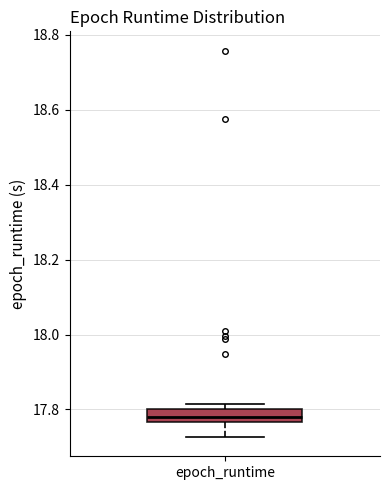

Read this box plot against the y-axis: the position of the median line, the range covered by the box, and the ends of both whiskers. The values are not printed on the chart, so give them approximately, as read against the axis.

median 17.78, box 17.76 to 17.80, whiskers 17.72 to 17.82